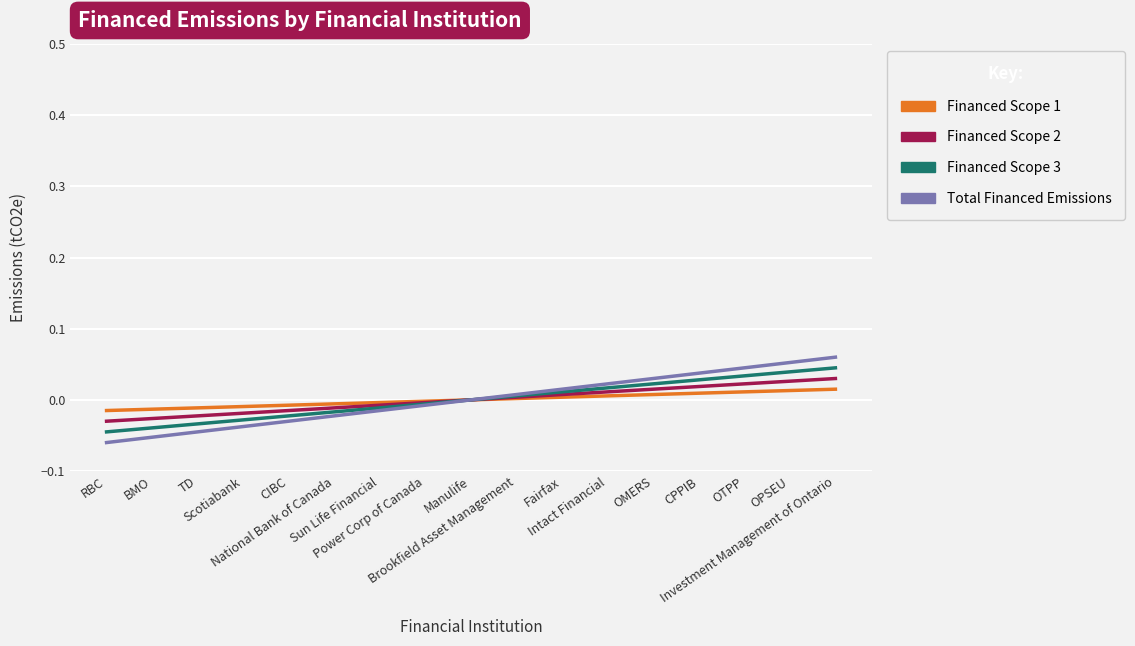

Reading left to right, what are all the values shown in this chart?

Financed Scope 1: -0.0	-0.0	-0.0	-0.0	-0.0	-0.0	-0.0	-0.0	0.0	0.0	0.0	0.0	0.0	0.0	0.0	0.0	0.0
Financed Scope 2: -0.0	-0.0	-0.0	-0.0	-0.0	-0.0	-0.0	-0.0	0.0	0.0	0.0	0.0	0.0	0.0	0.0	0.0	0.0
Financed Scope 3: -0.0	-0.0	-0.0	-0.0	-0.0	-0.0	-0.0	-0.0	0.0	0.0	0.0	0.0	0.0	0.0	0.0	0.0	0.0
Total Financed Emissions: -0.1	-0.1	-0.0	-0.0	-0.0	-0.0	-0.0	-0.0	0.0	0.0	0.0	0.0	0.0	0.0	0.0	0.1	0.1